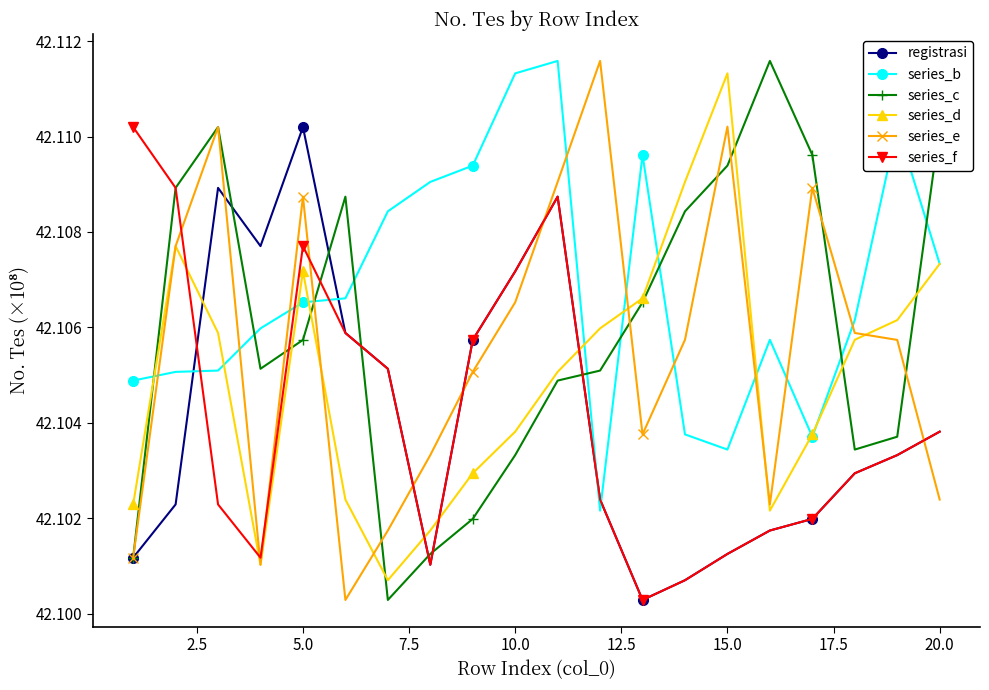

What are all the series names shown in the legend?

registrasi, series_b, series_c, series_d, series_e, series_f